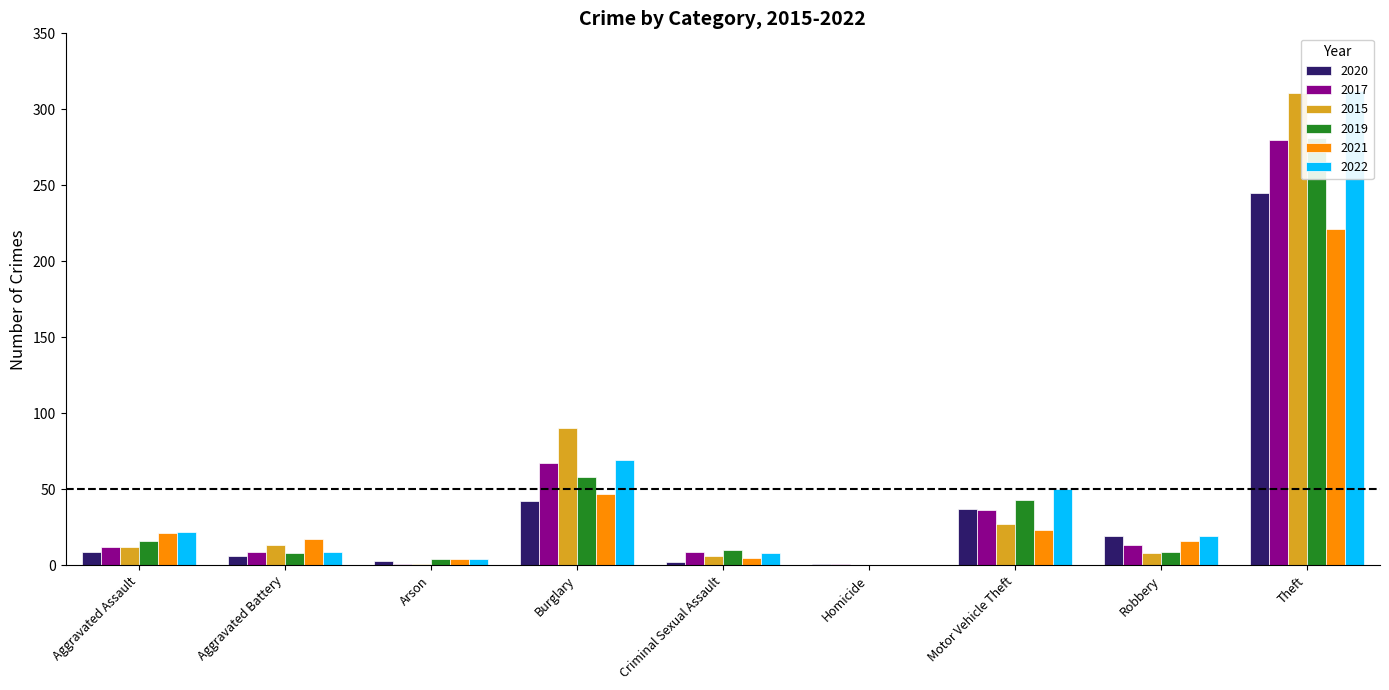

What is the difference between the second highest and minimum values in the 2021 series?

47